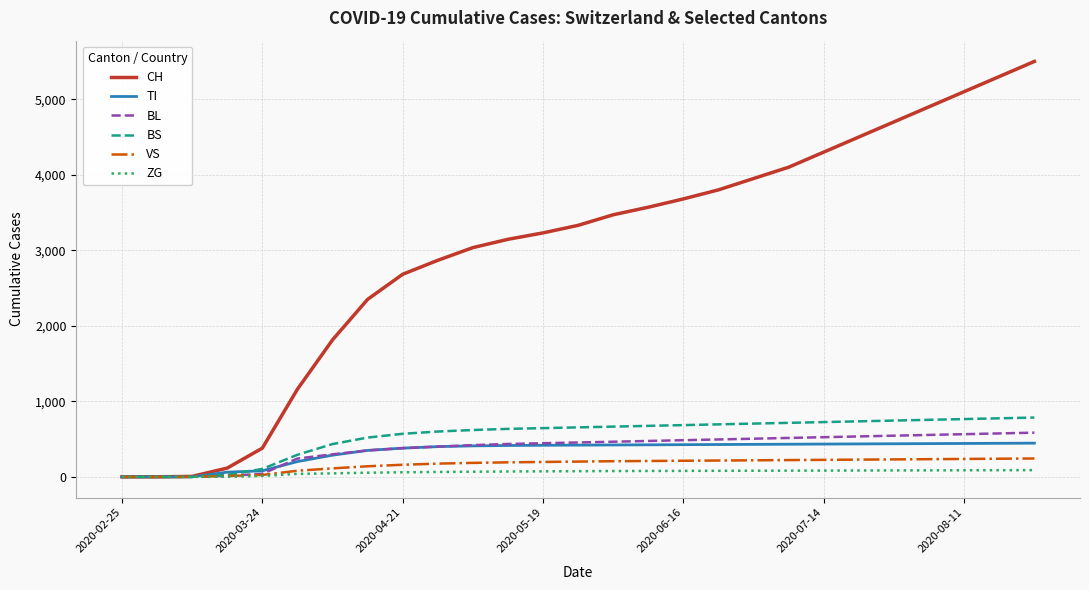

How many values in the BL series are below 455?

13